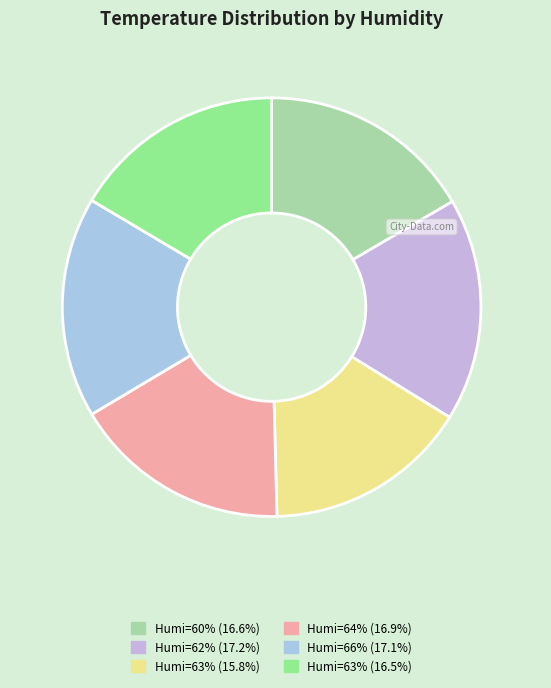

How many segments does this pie chart have?

6